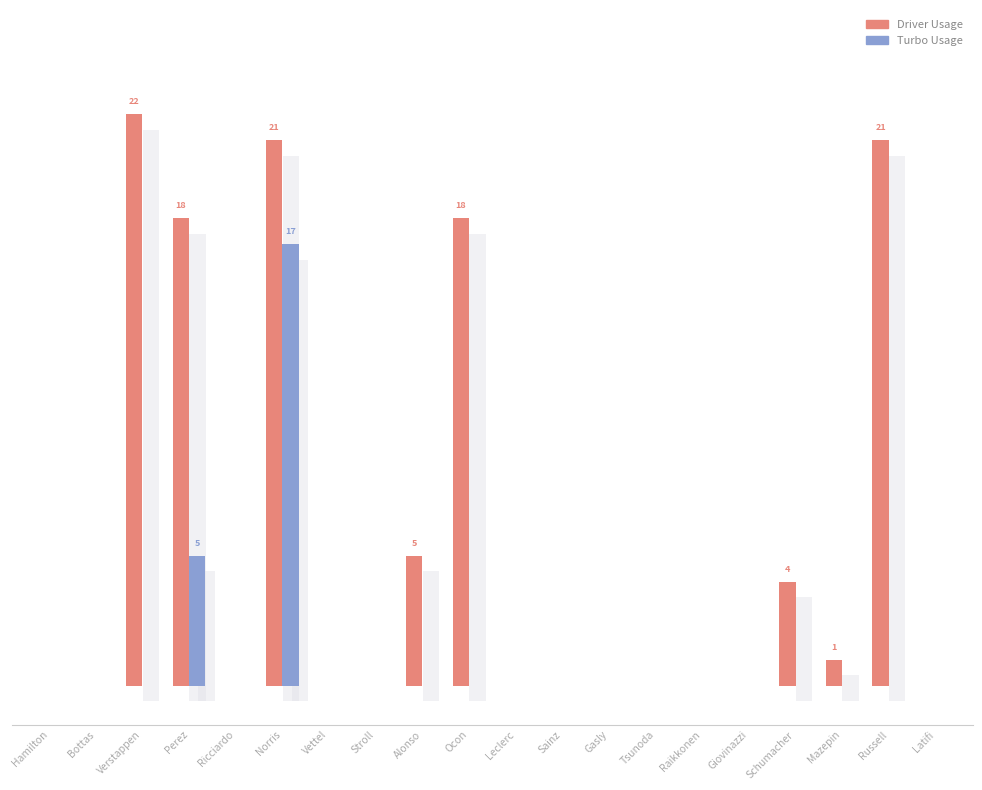

What is the difference between the maximum and second lowest values in the Turbo Usage series?

17